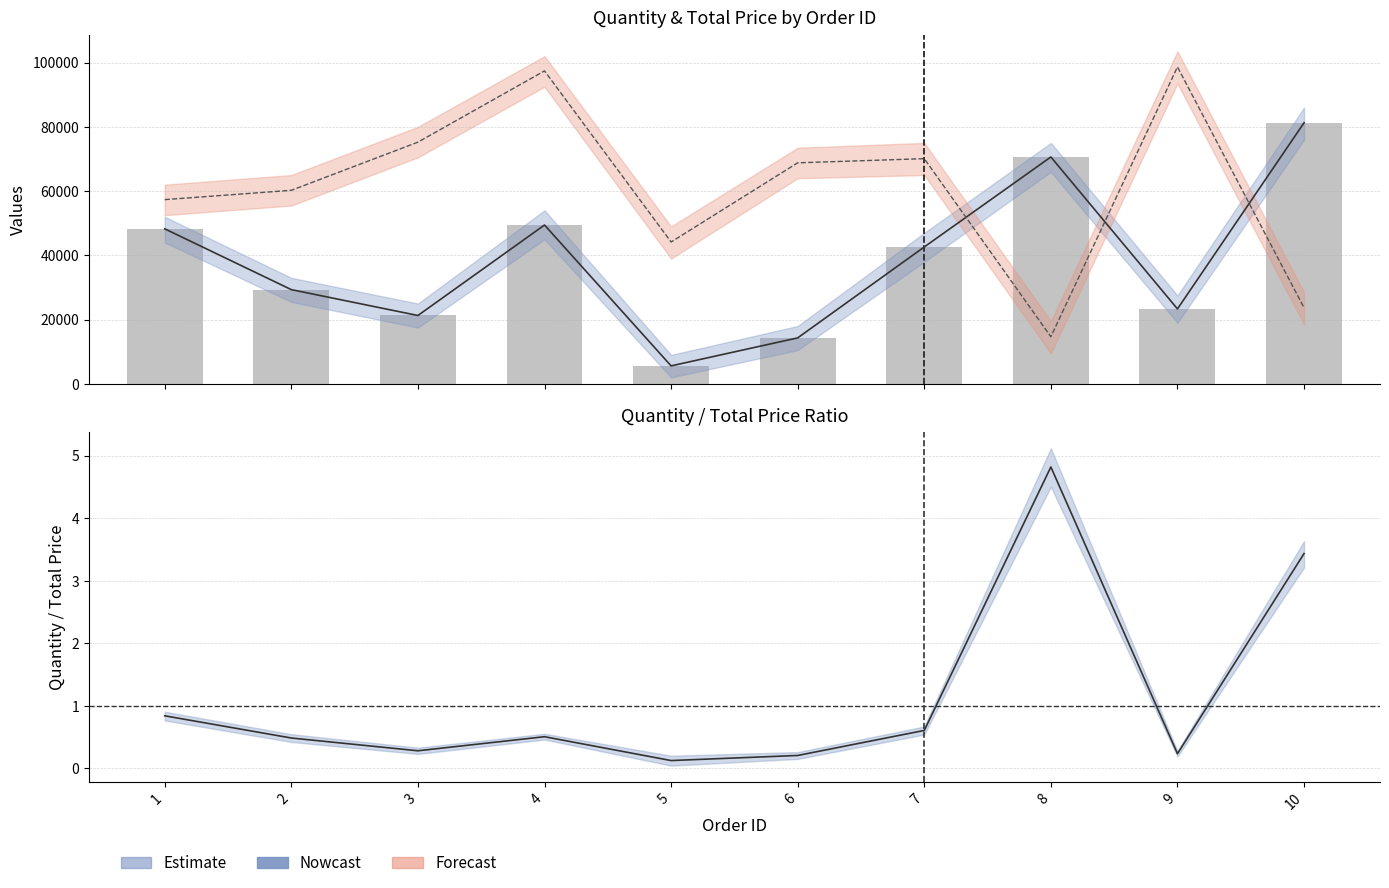

True or false: total_price has a value of 61672.4 at 4.

False